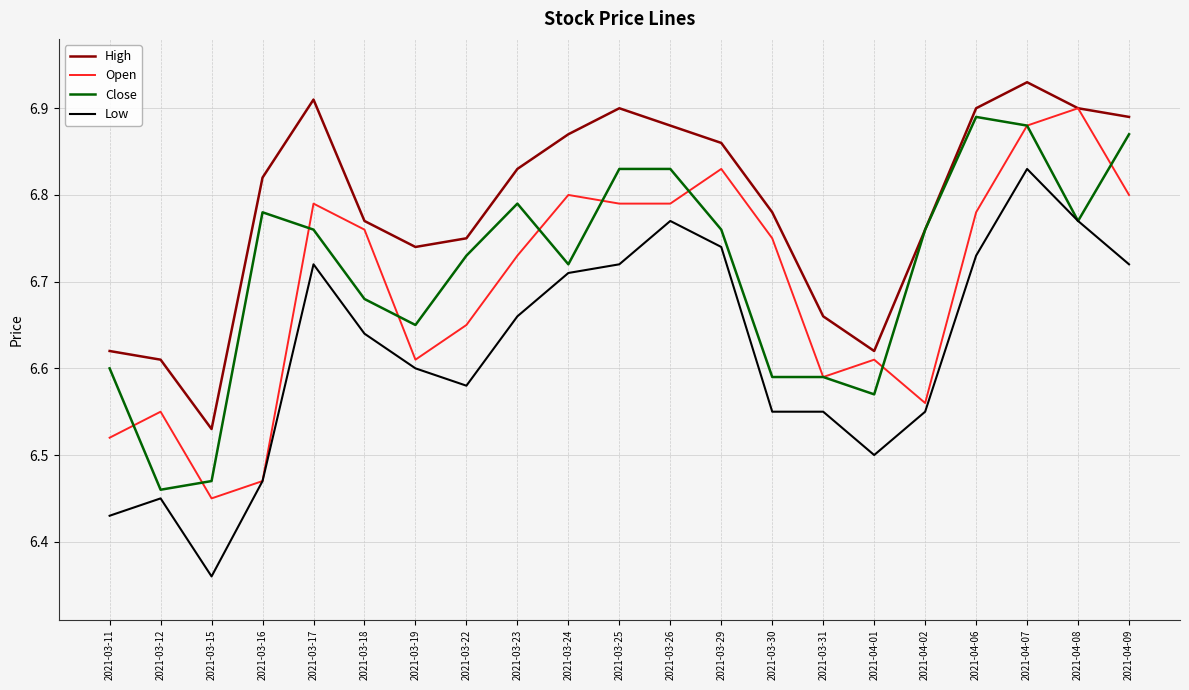

Count the Open values in the range 6 to 7.

21